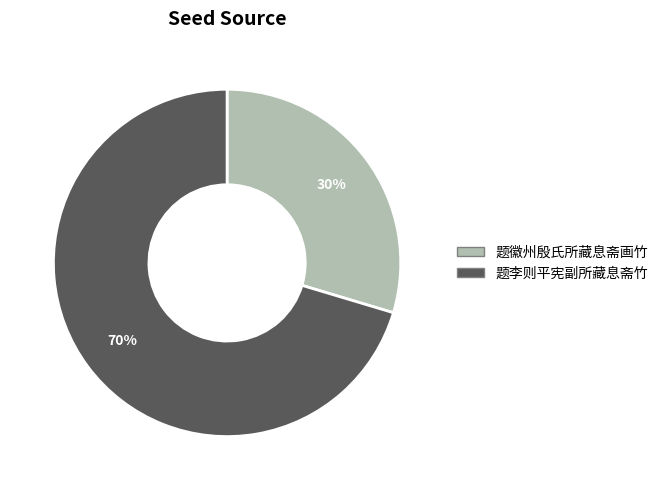

Is it true that 题徽州殷氏所藏息斋画竹 is 43% of the pie?

False